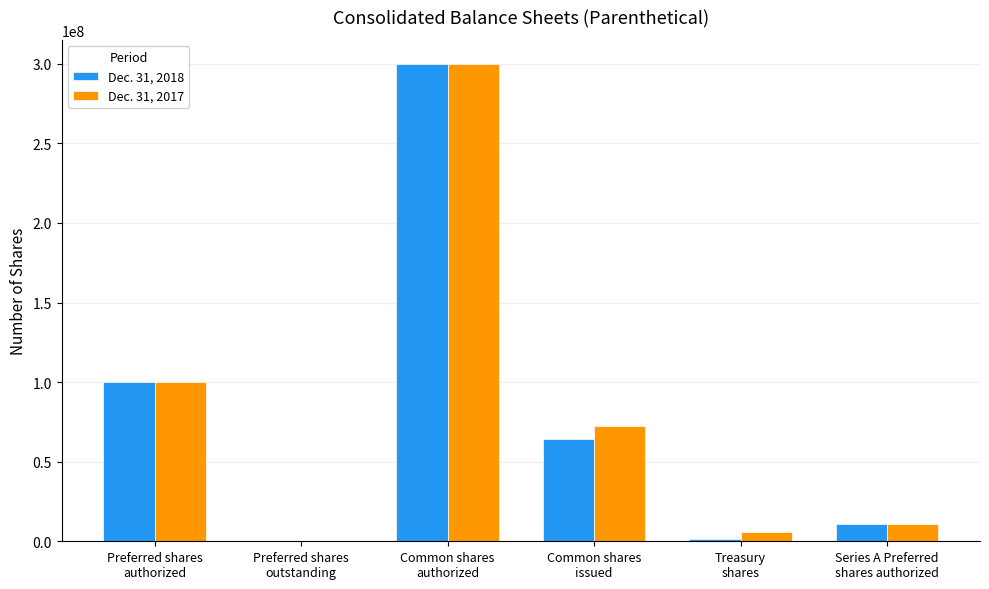

Which label corresponds to the largest value in the chart?

Common shares
authorized